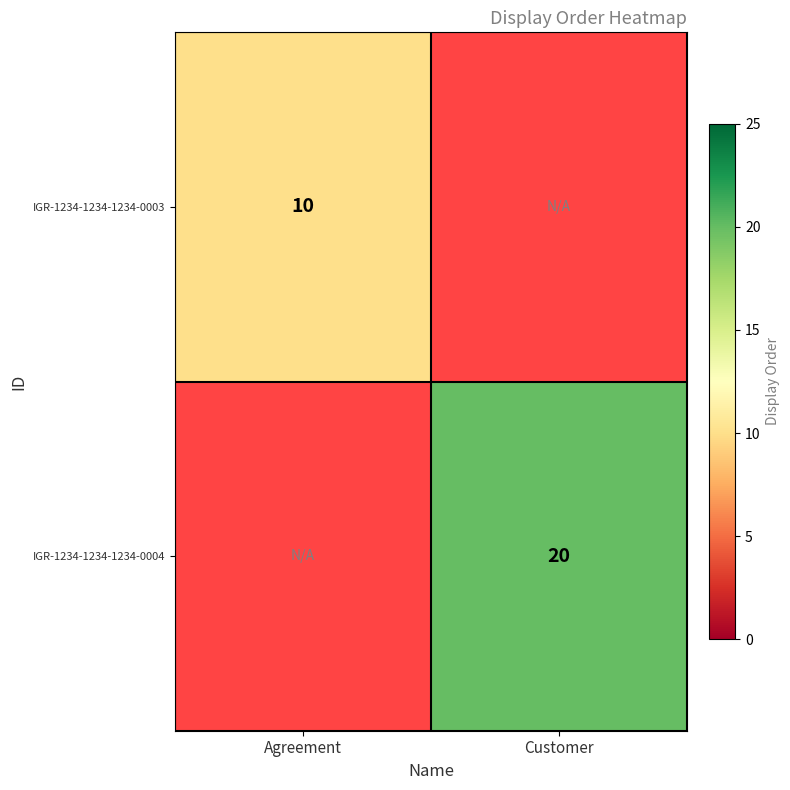

Is it true that IGR-1234-1234-1234-0003 equals 10 at Agreement?

True